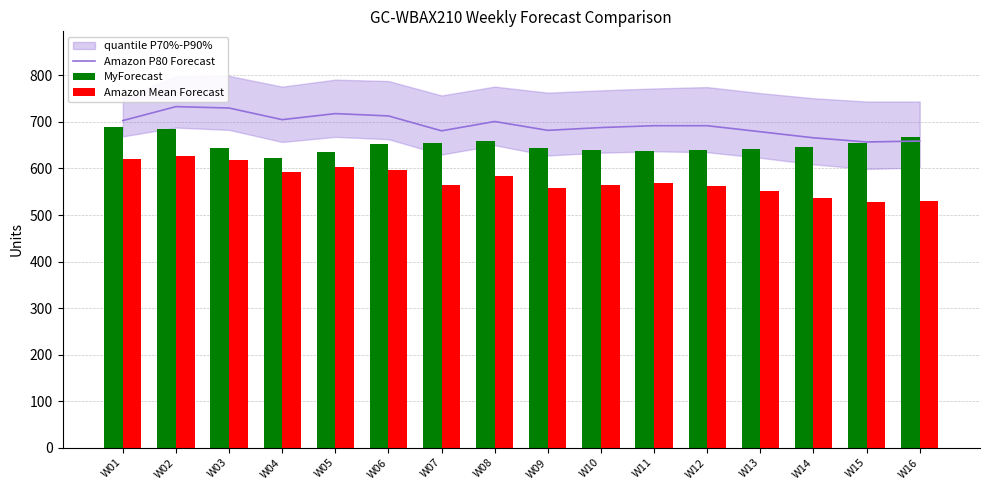

What is the maximum value for Amazon P80 Forecast?

733